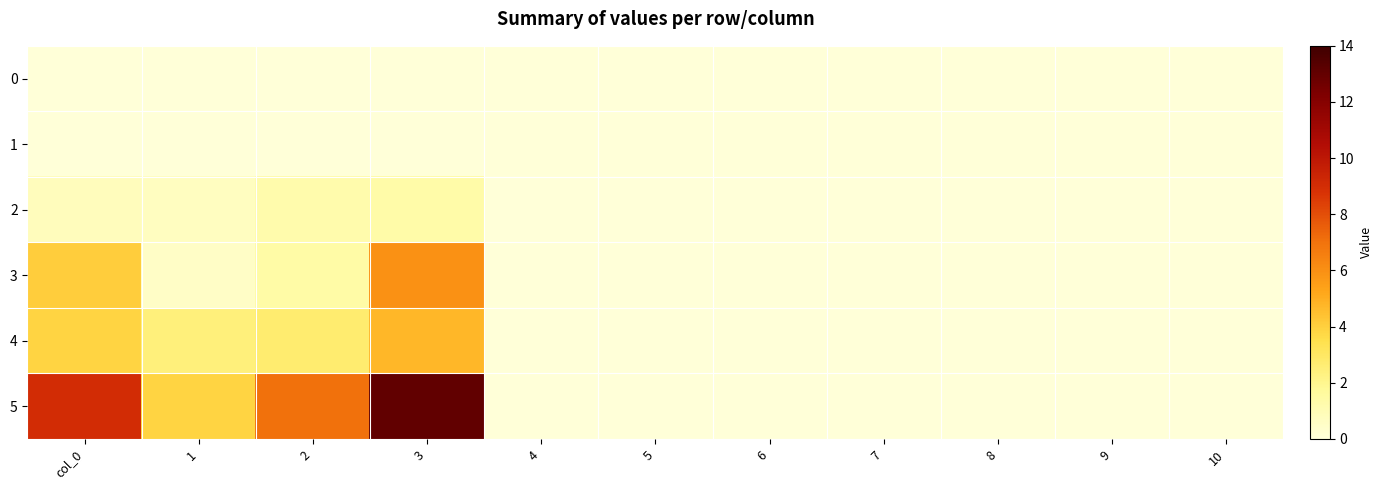

Which series has the largest range (max minus min)?

5